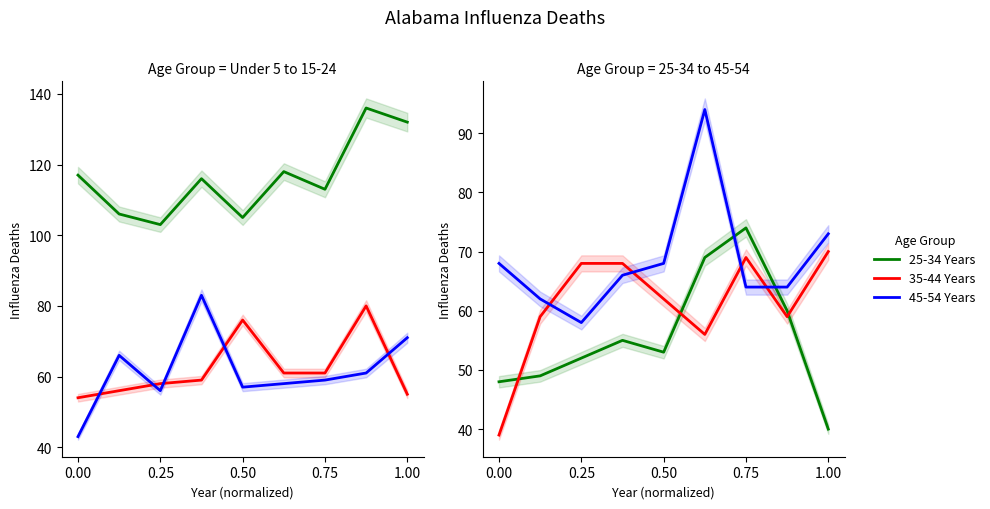

What is the value of the 15-24 Years point at the 6th from the left?

58